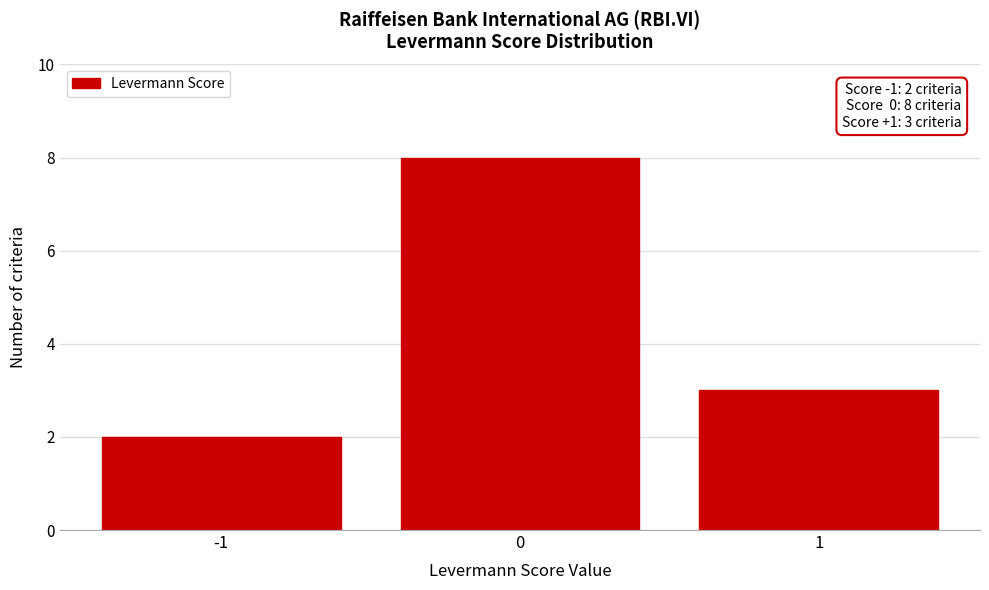

Reading left to right, extract all data points from this chart.

-1=2	0=8	1=3